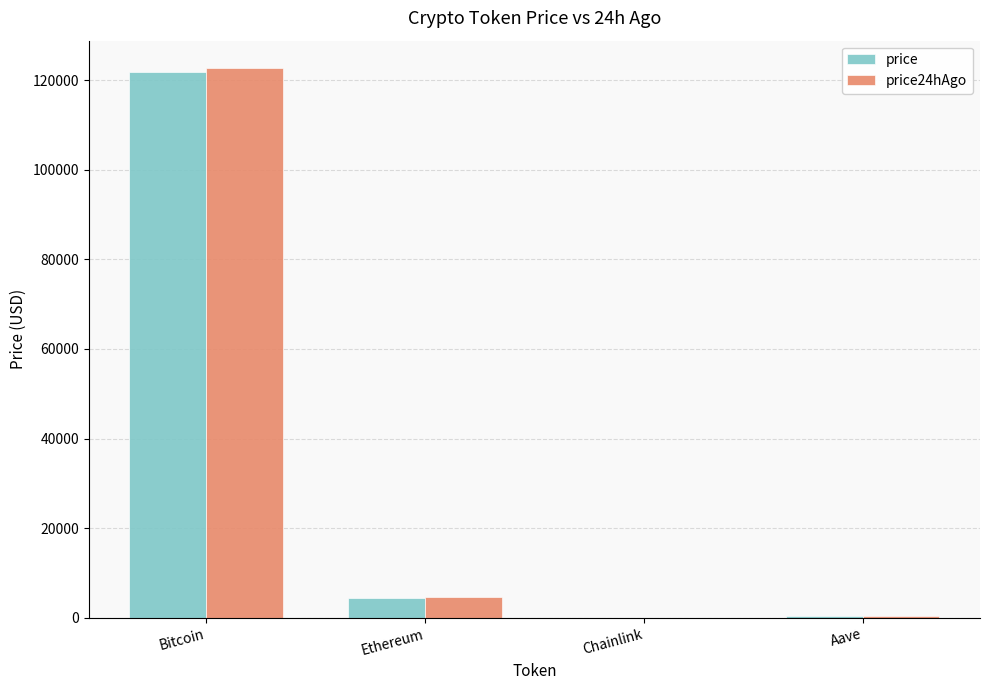

At which label does price first exceed 4386?

Bitcoin